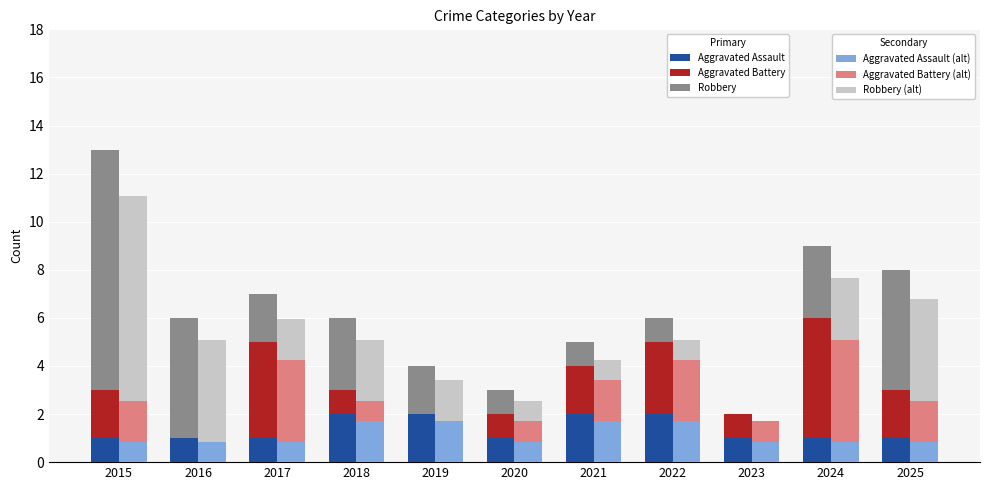

True or false: Aggravated Battery (alt) has a value of 2.1 at 2019.

False